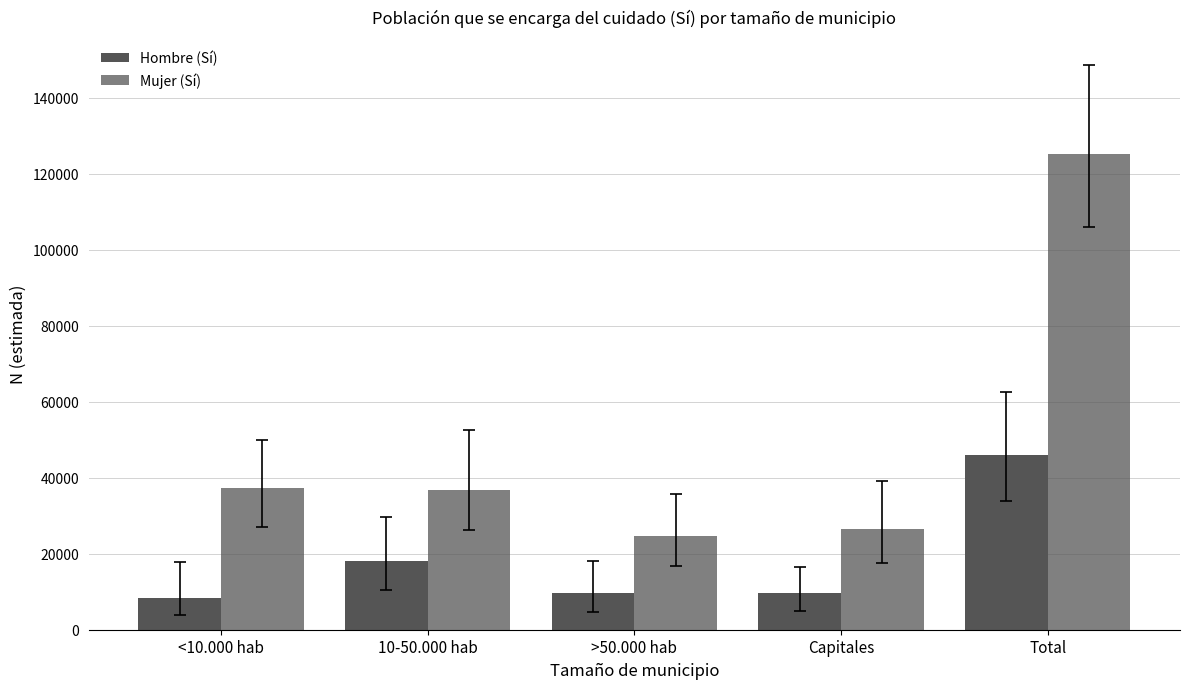

At which category is the sum across all series the highest?

Total